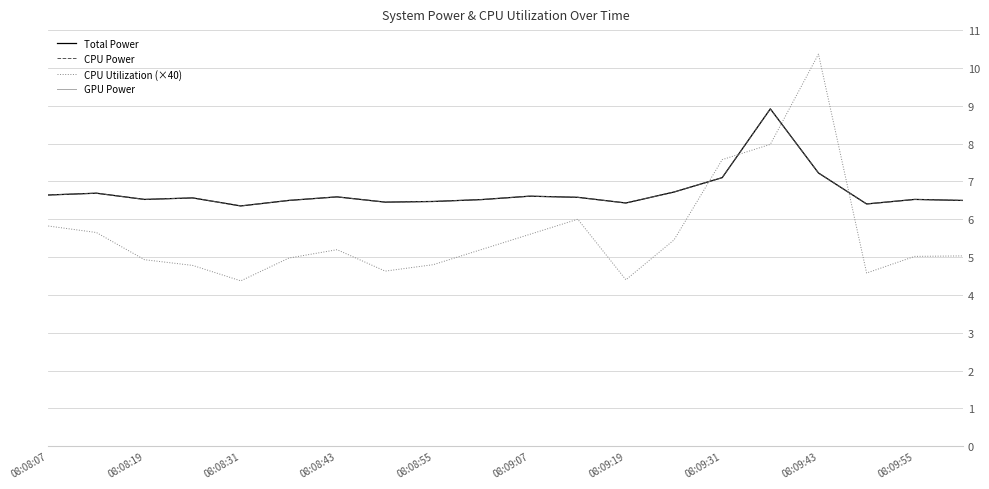

What is the greatest value displayed?

10.4